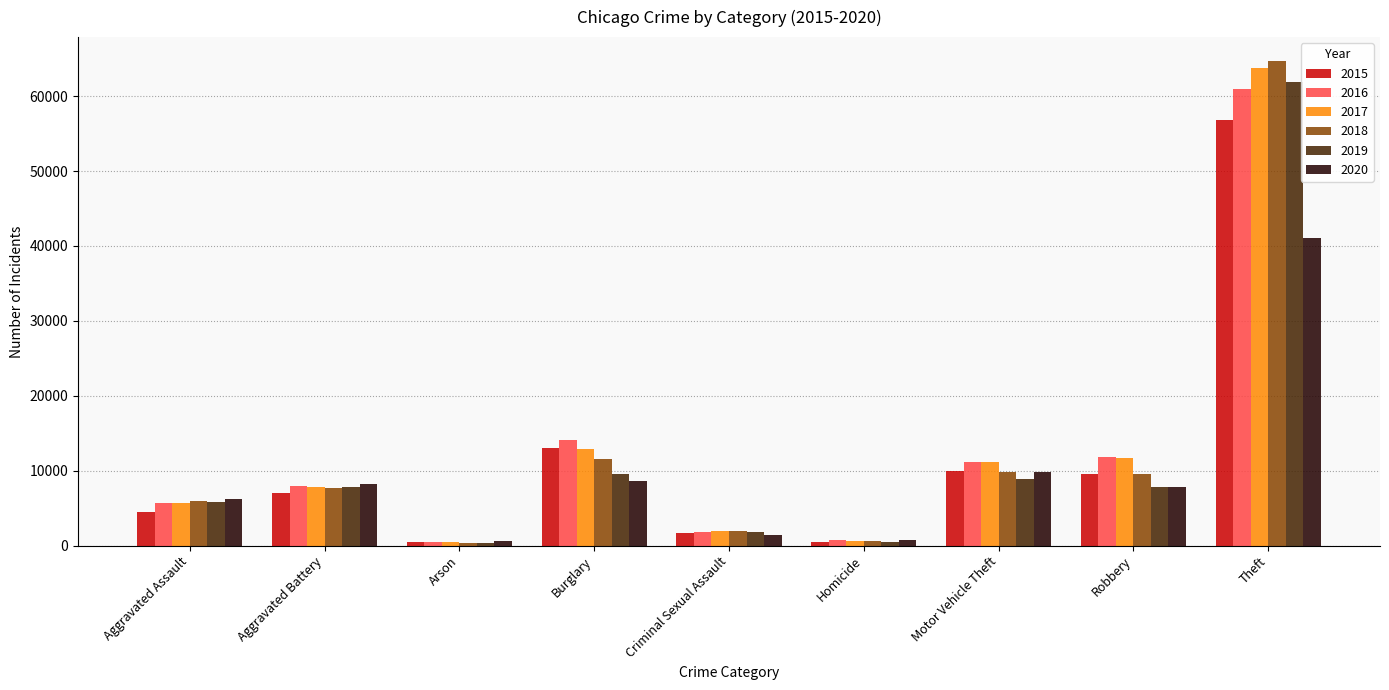

What is the difference between the maximum and minimum values in the 2018 series?

64280